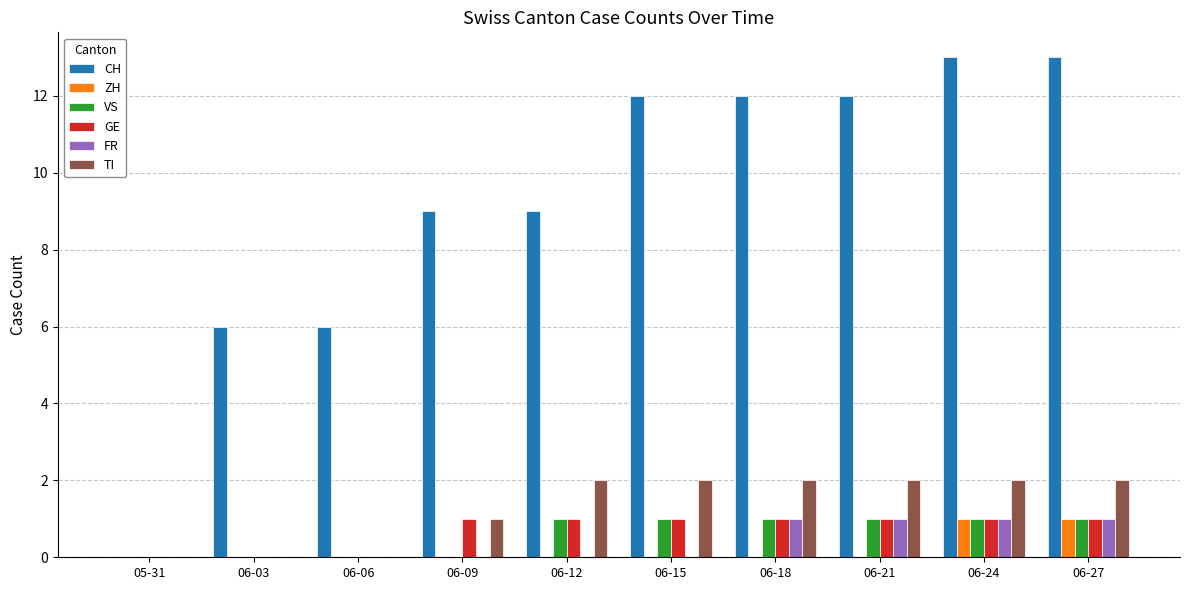

What is the sum of the VS values at 06-24 and 06-21?

2